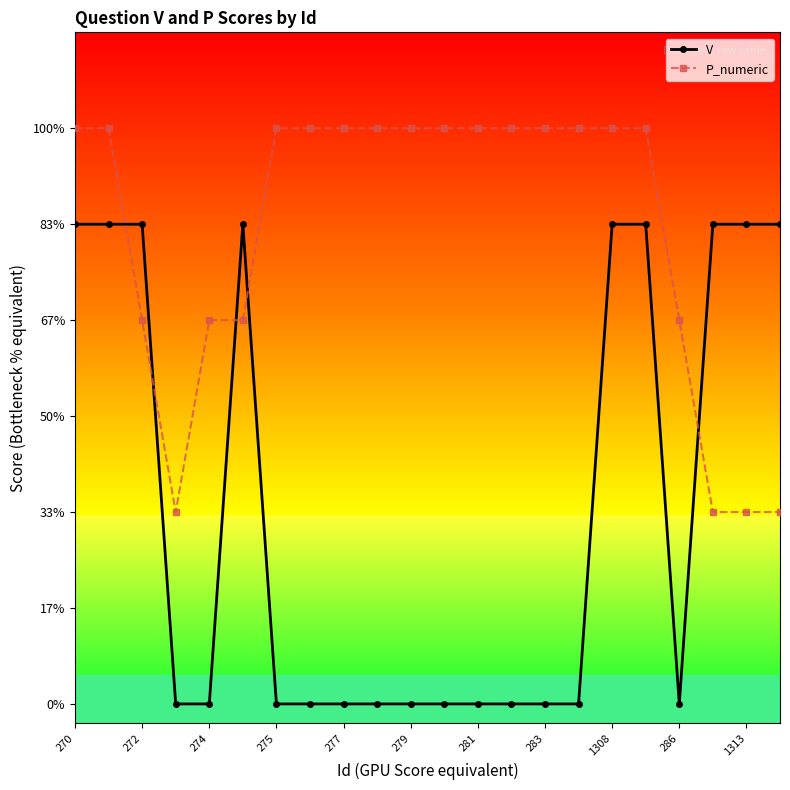

Reading right to left, transcribe all the data shown in this chart.

V: 2.5	2.5	2.5	0.0	2.5	2.5	0.0	0.0	0.0	0.0	0.0	0.0	0.0	0.0	0.0	0.0	2.5	0.0	0.0	2.5	2.5	2.5
P_numeric: 1.0	1.0	1.0	2.0	3.0	3.0	3.0	3.0	3.0	3.0	3.0	3.0	3.0	3.0	3.0	3.0	2.0	2.0	1.0	2.0	3.0	3.0